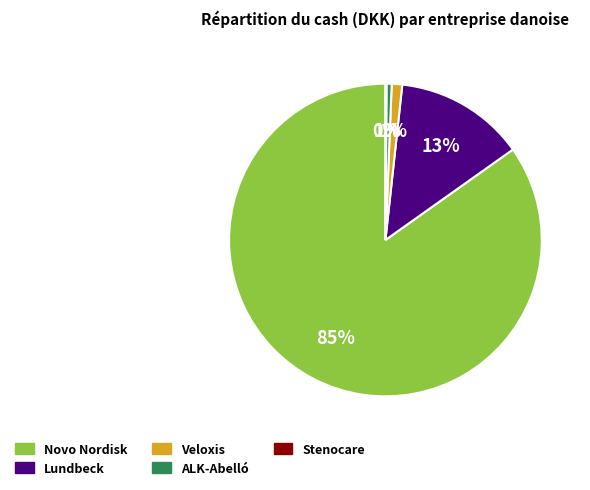

To the nearest percent, what is the average slice percentage?

20%